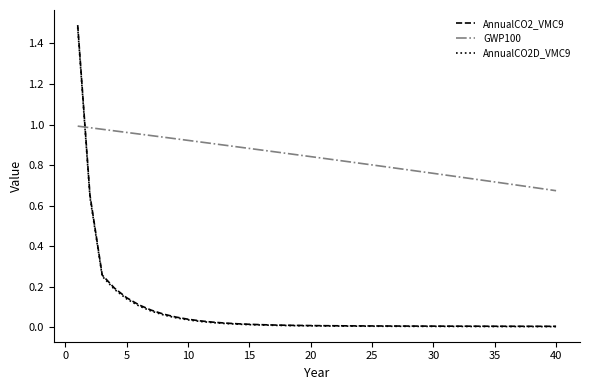

Which series has the widest spread of values?

AnnualCO2_VMC9